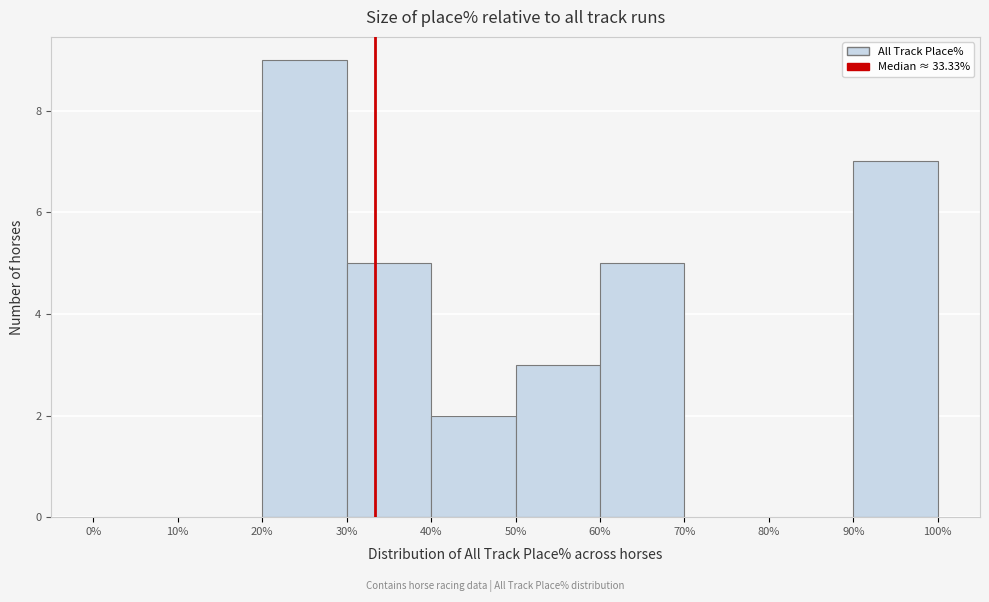

Which range on the x-axis has the tallest bar?

20% to 30%